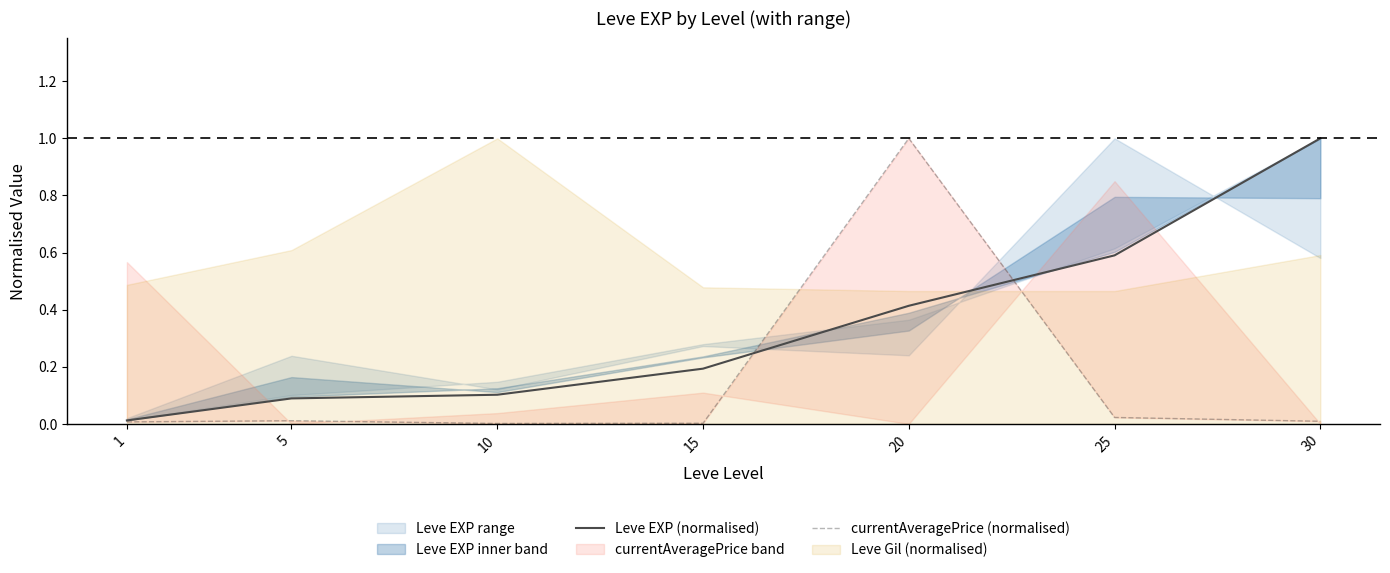

Rank the categories by Leve EXP (normalised) value from highest to lowest.

30, 25, 20, 15, 10, 5, 1